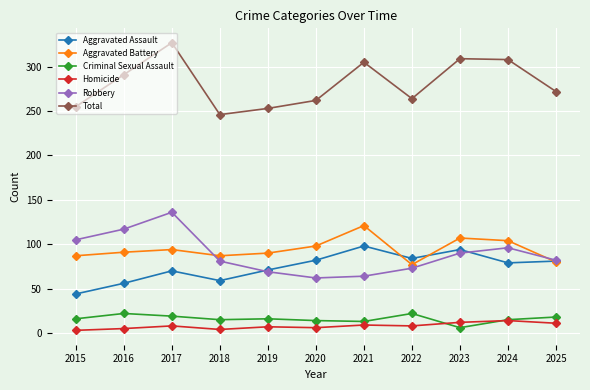

Read the Total value at 2018, to the nearest 5.

245